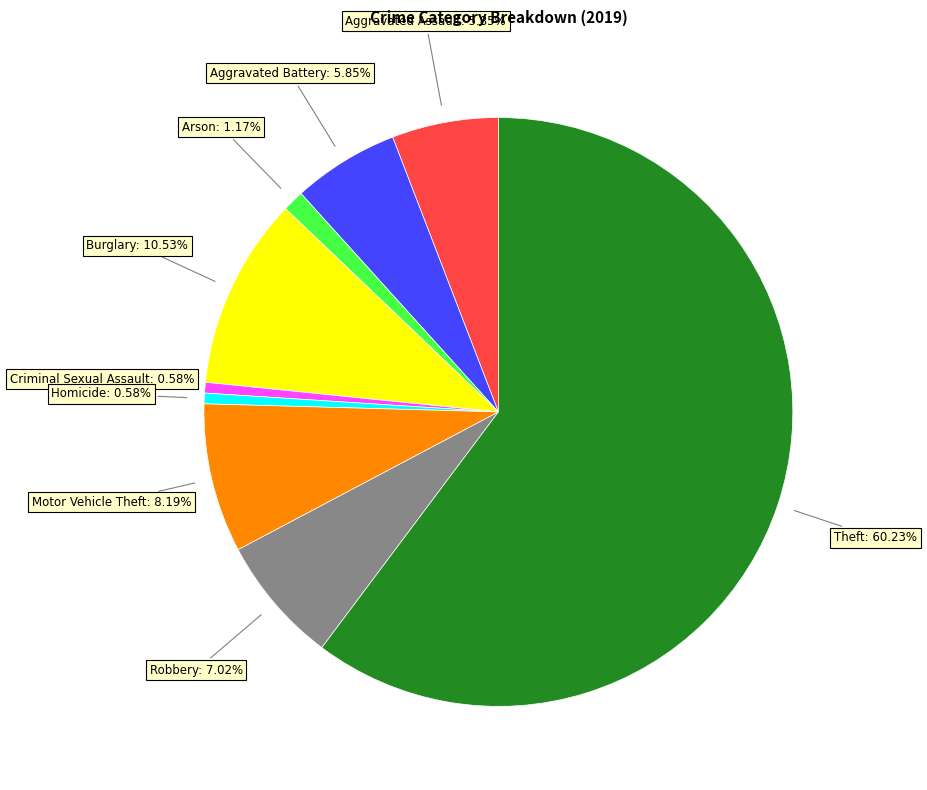

Does any single category account for the majority?

Yes